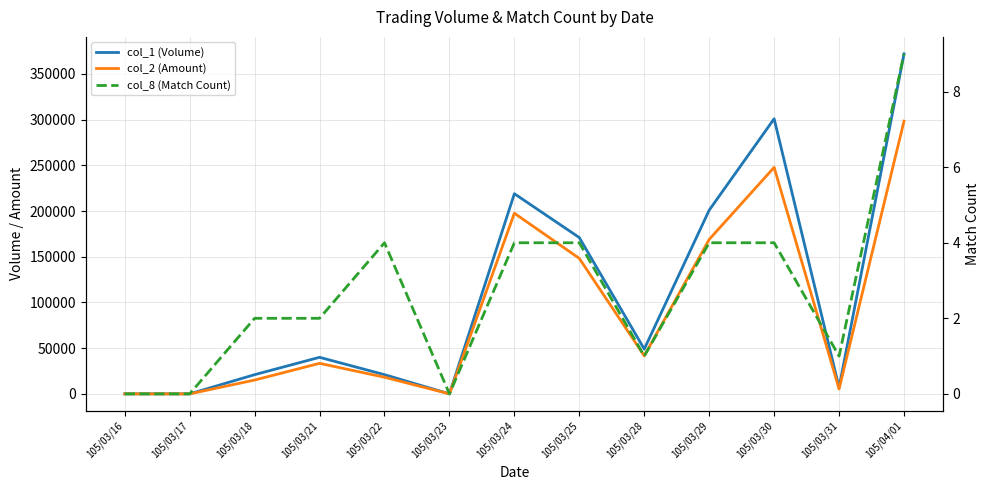

How many data points does each series have?

13